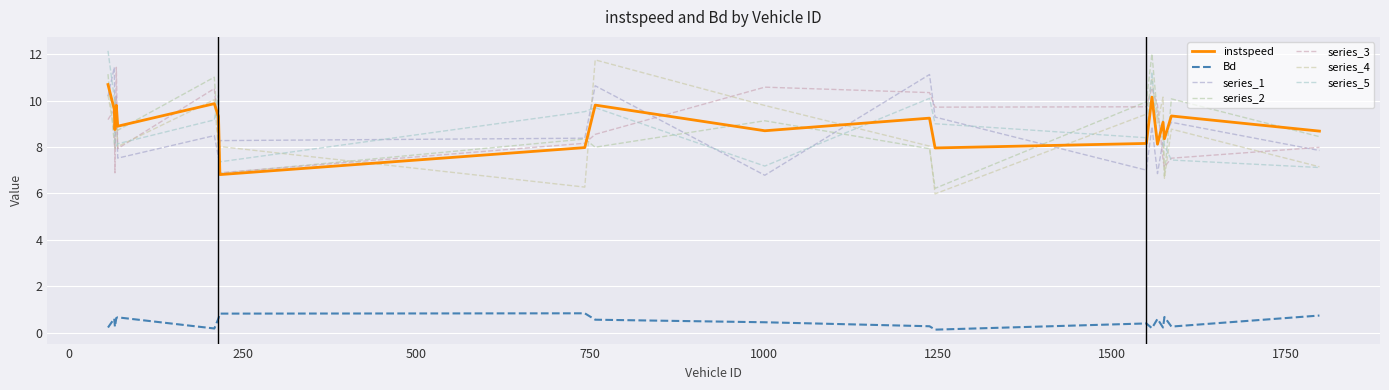

List the labels in order of Bd value, smallest first.

1246, 209, 1558, 1574, 56, 66, 1586, 1238, 1550, 1001, 757, 1566, 65, 215, 68, 70, 1576, 1799, 217, 742